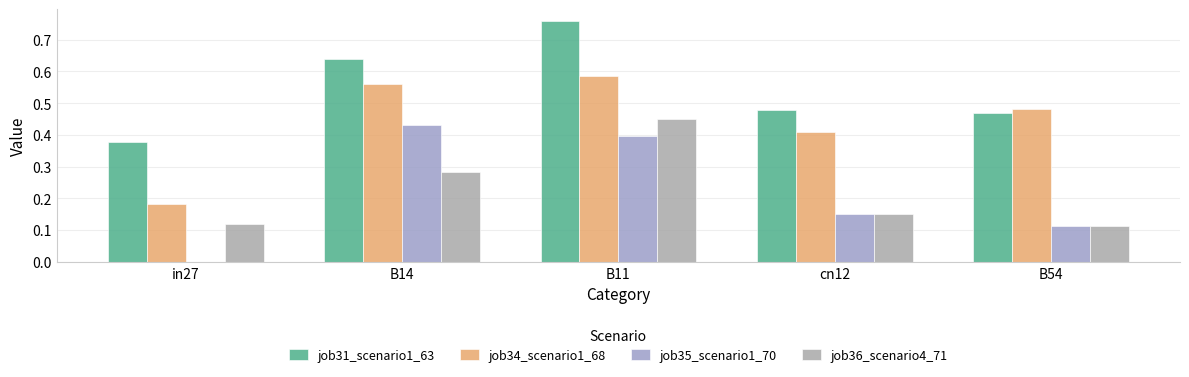

How many groups of bars are there?

5